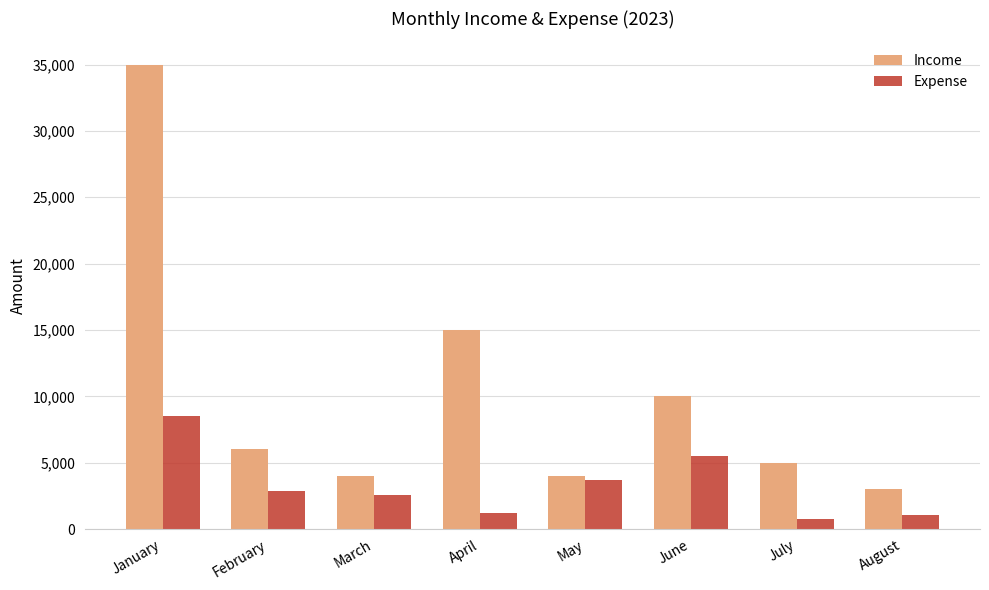

What is the value of the Expense bar at the 5th from the left?

3700